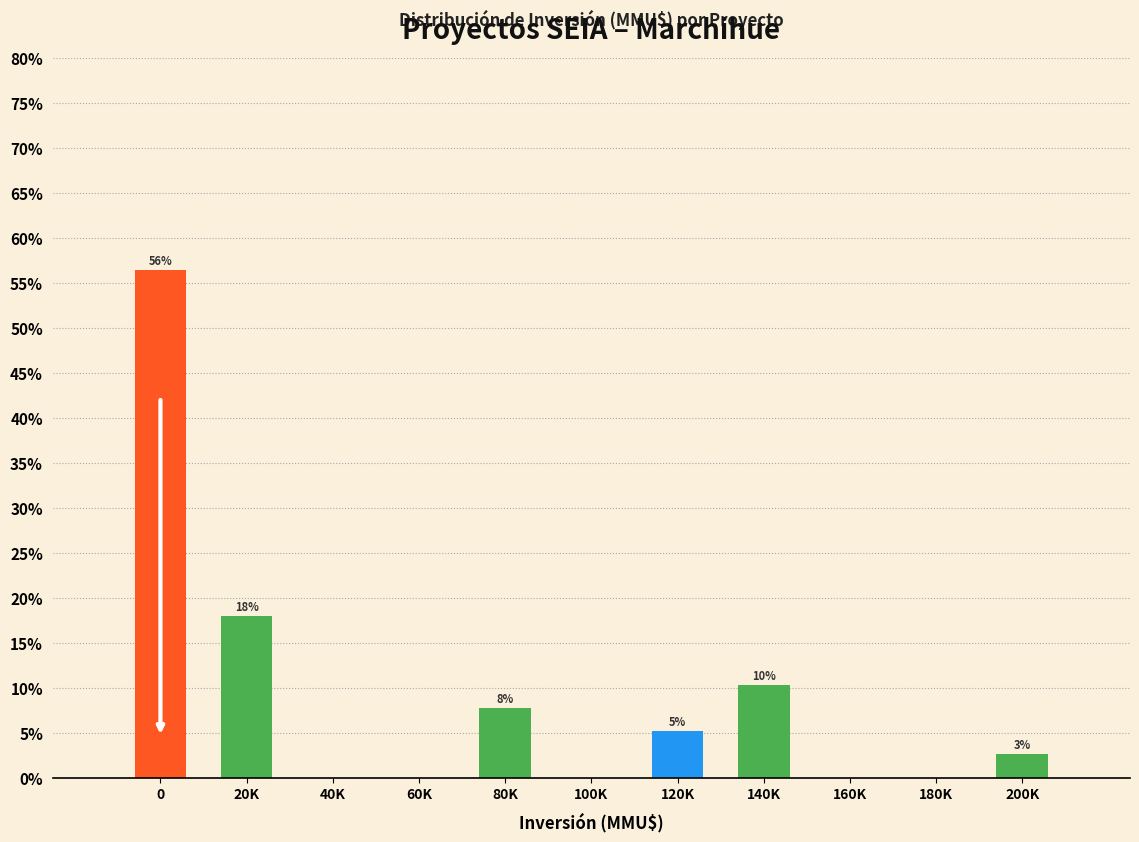

Are the bars horizontal?

No